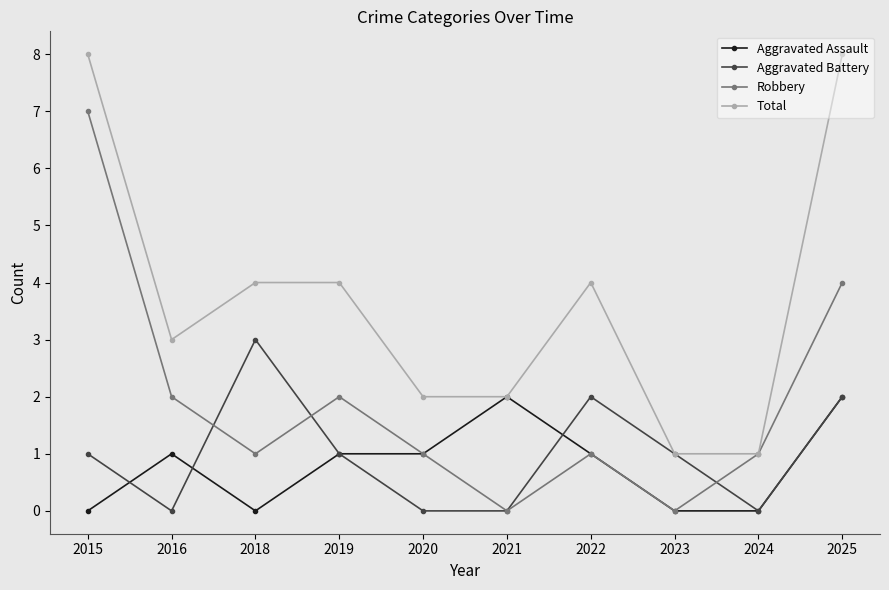

What is the greatest value displayed?

8